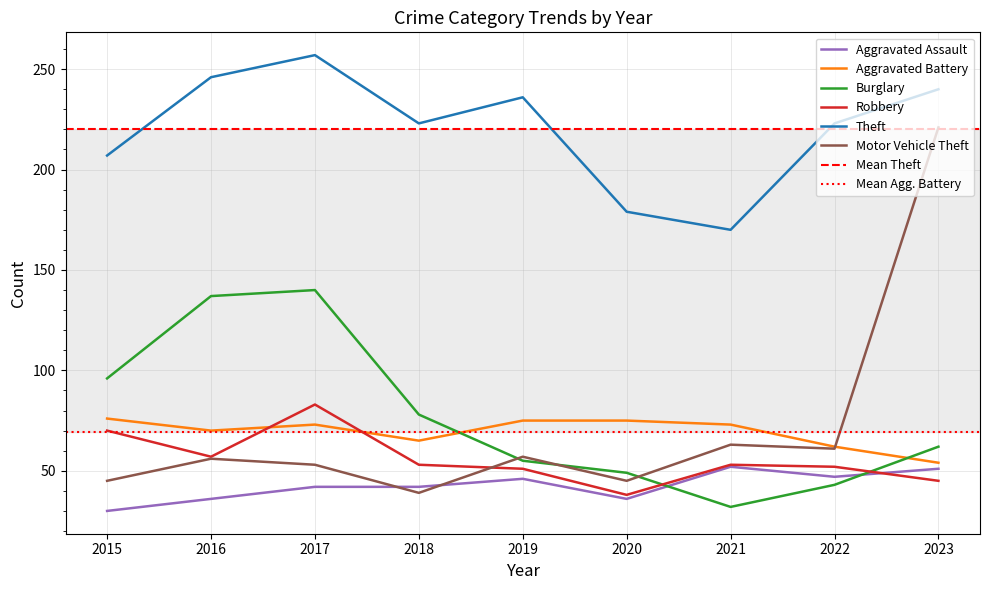

At which label does Aggravated Assault reach its minimum?

2015